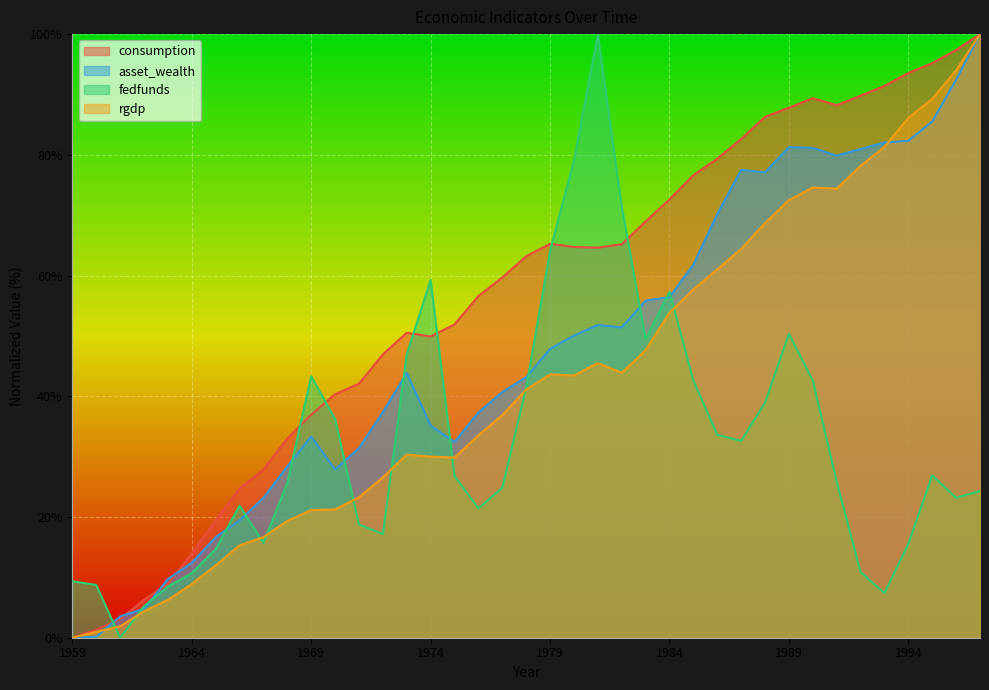

How many interior local peaks does the rgdp series have?

4